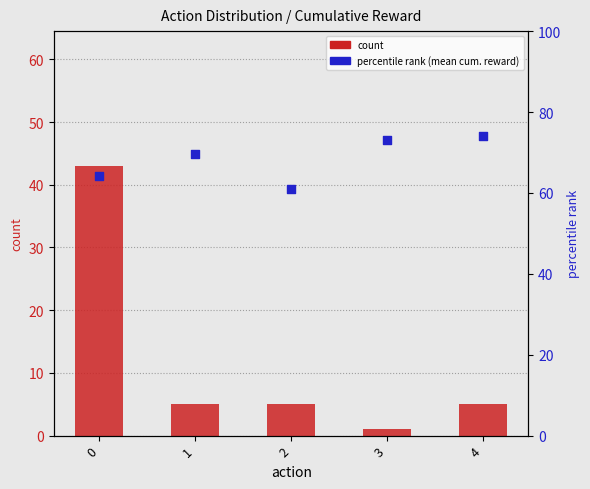

Is the value of count at 1 greater than the value of percentile rank (mean cum. reward) at 2?

No